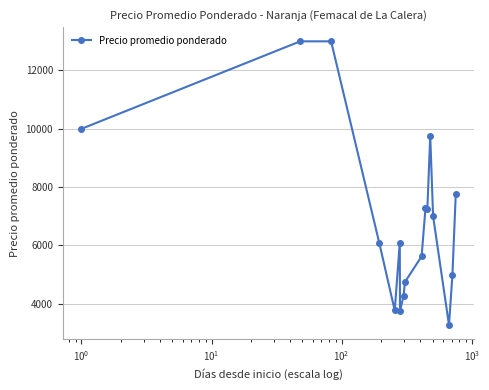

What is the value of the 3rd point from the left?

13000.0